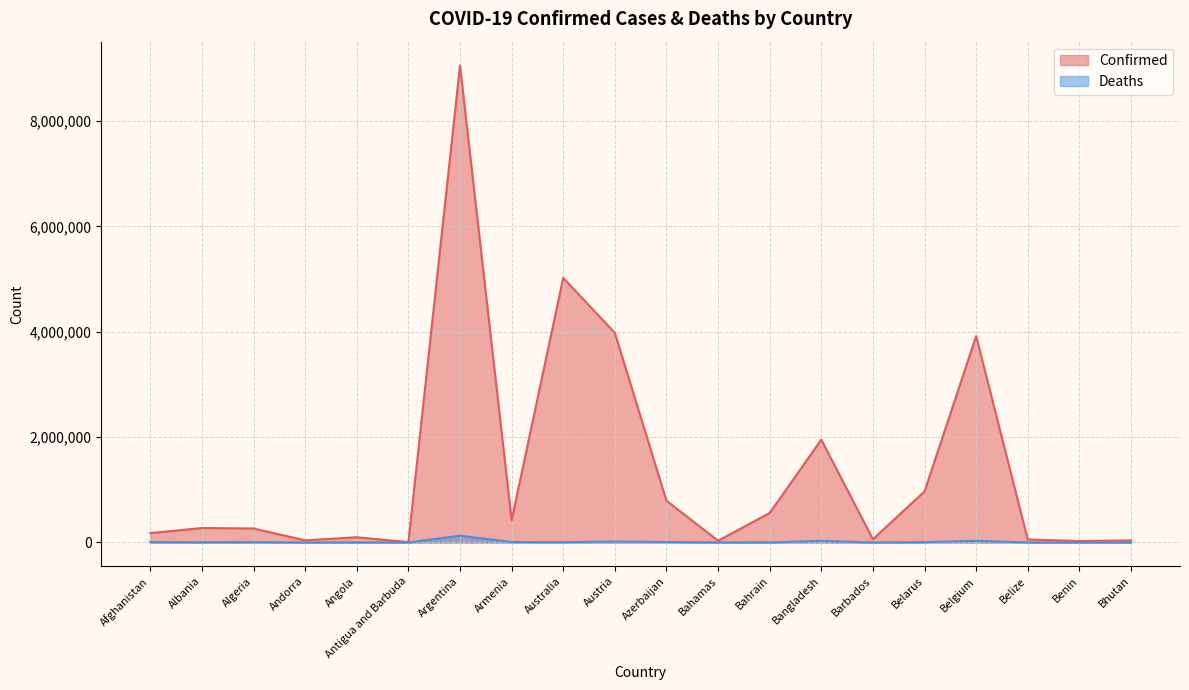

Between Bahamas and Australia, which is larger?

Australia